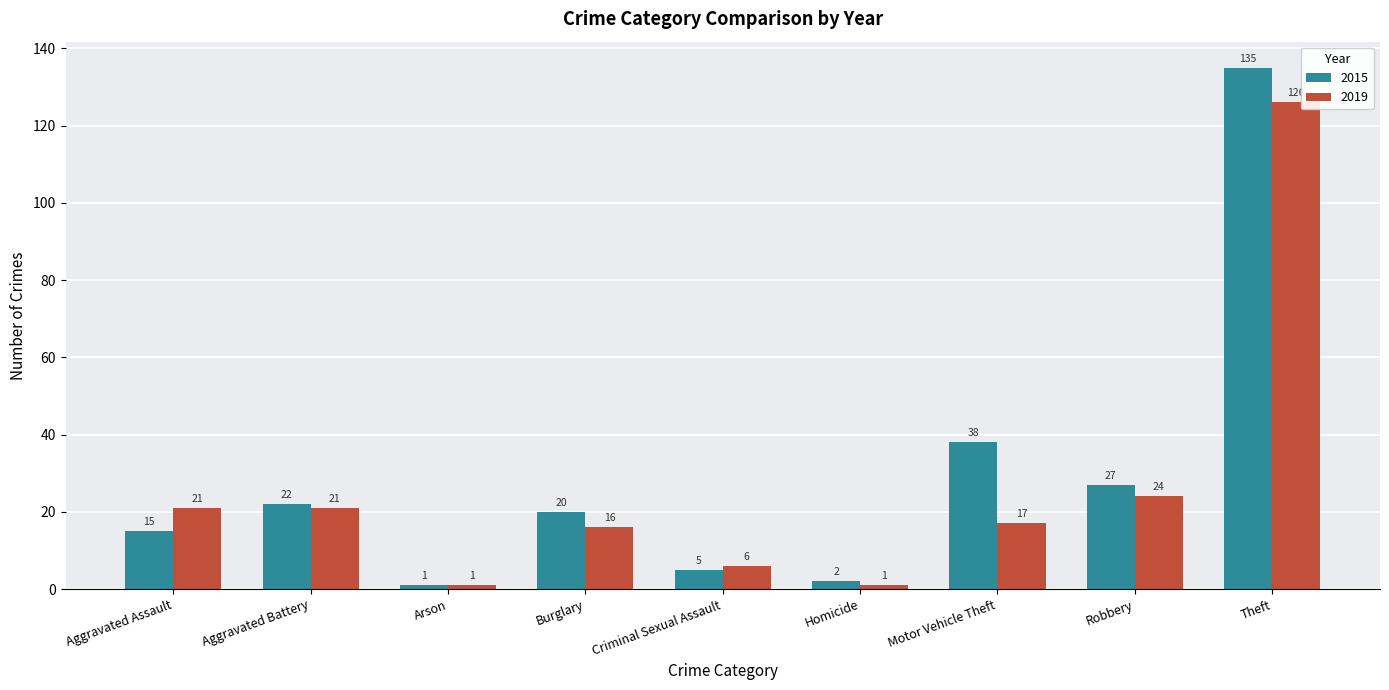

What is the label of the 3rd bar from the right?

Motor Vehicle Theft